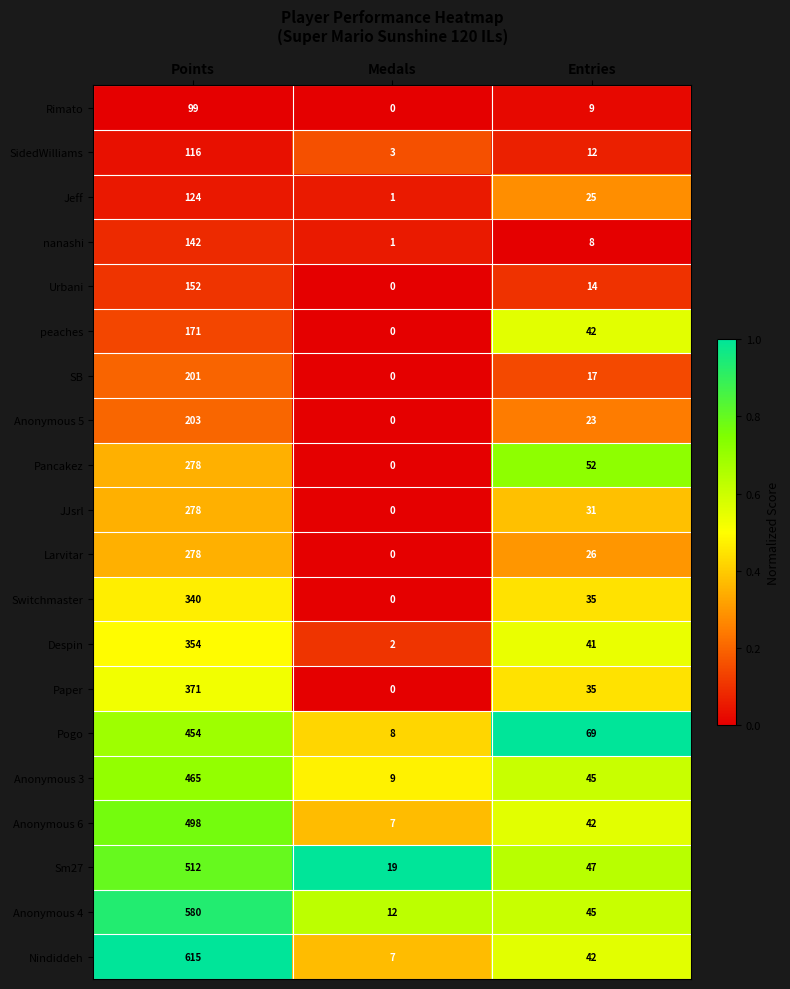

Which series has the widest spread of values?

Nindiddeh